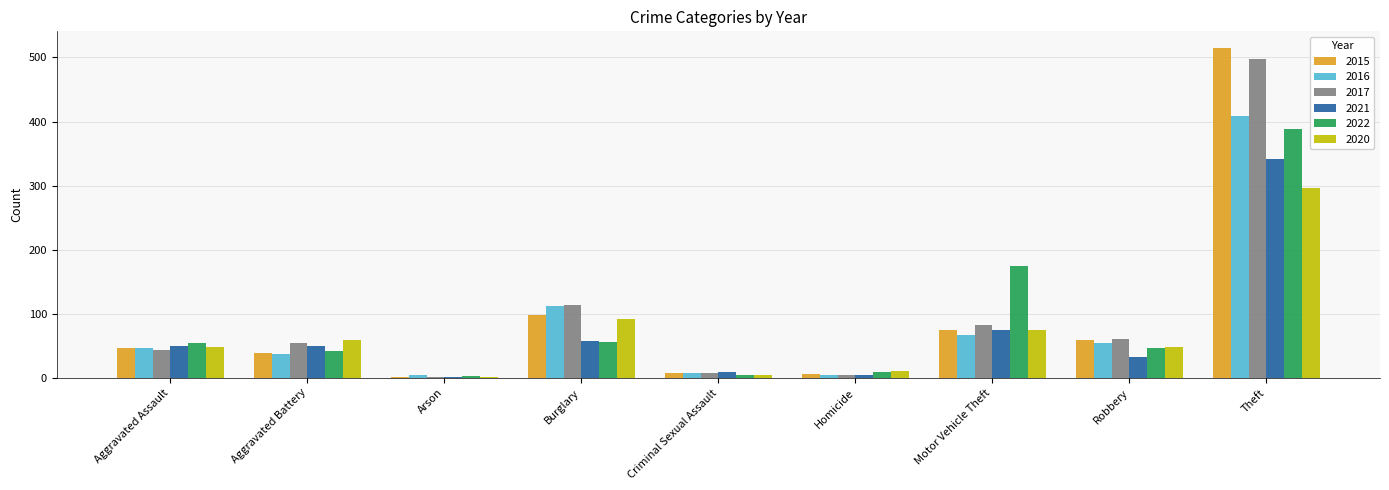

How many groups of bars are there?

9